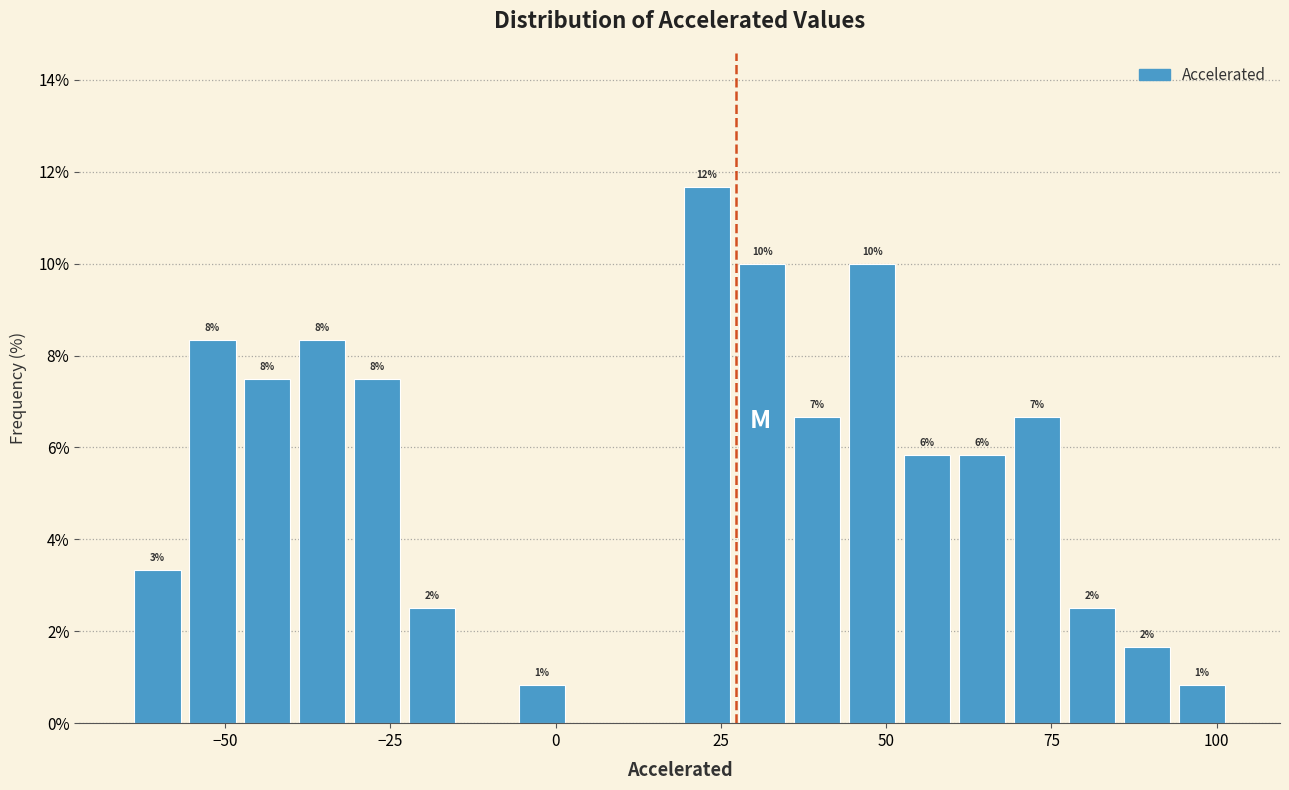

Around what value on the x-axis is the tallest bar? Give the approximate position of its centre, as read against the axis.

25